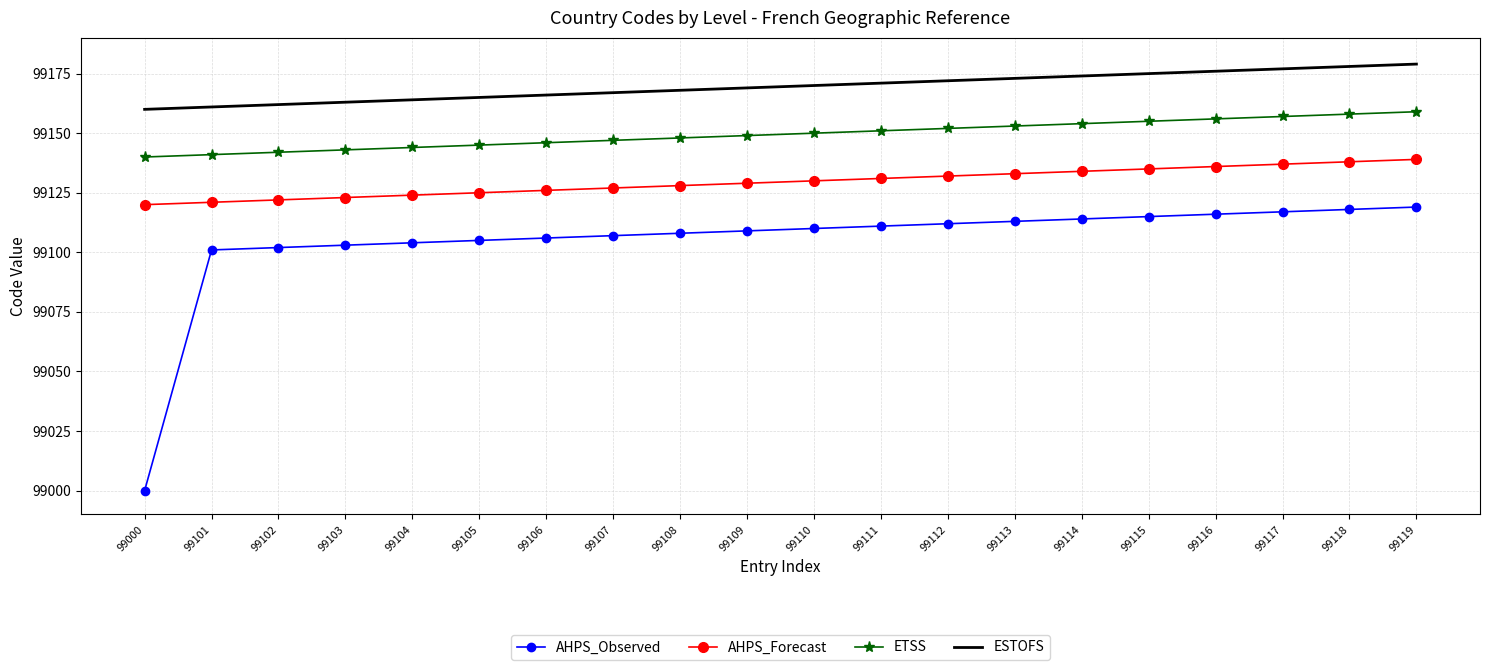

How many categories are shown in the chart?

20